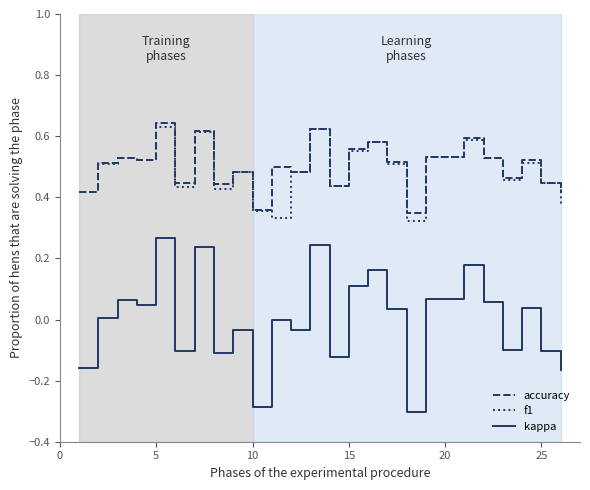

True or false: f1 and kappa cross at least once.

False